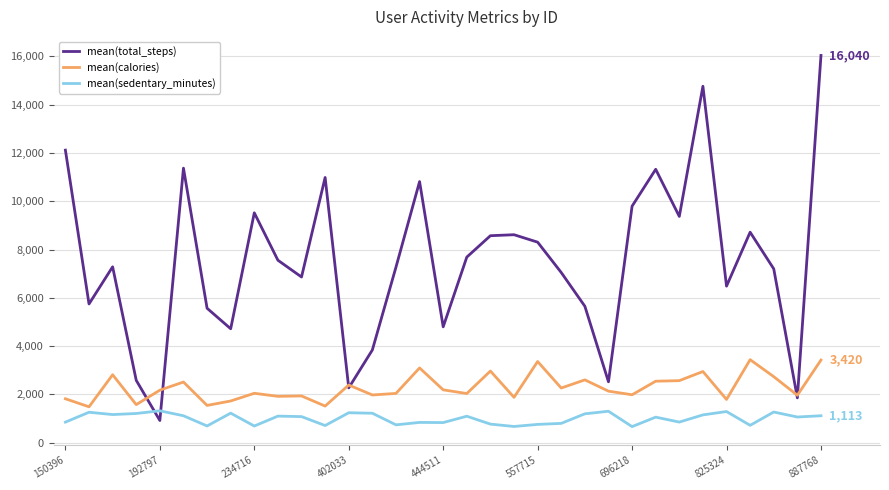

Does the chart display data point markers on the line(s)?

No